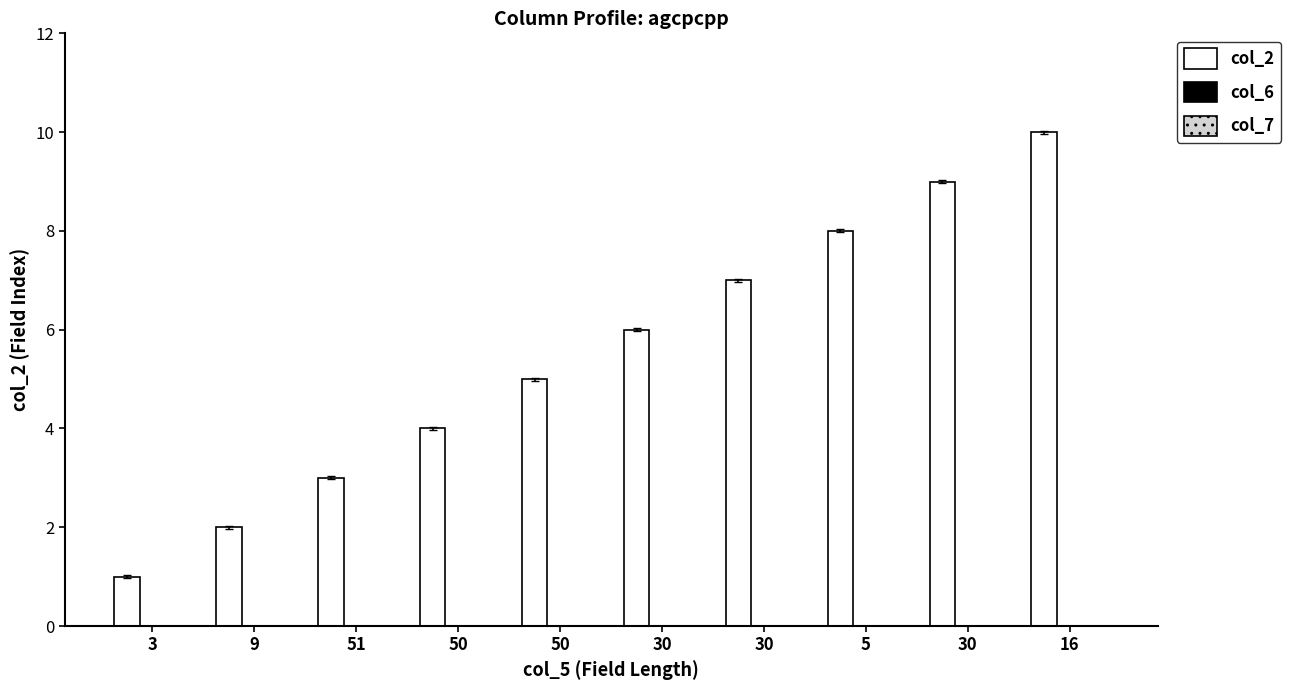

How many bars are there in total?

10